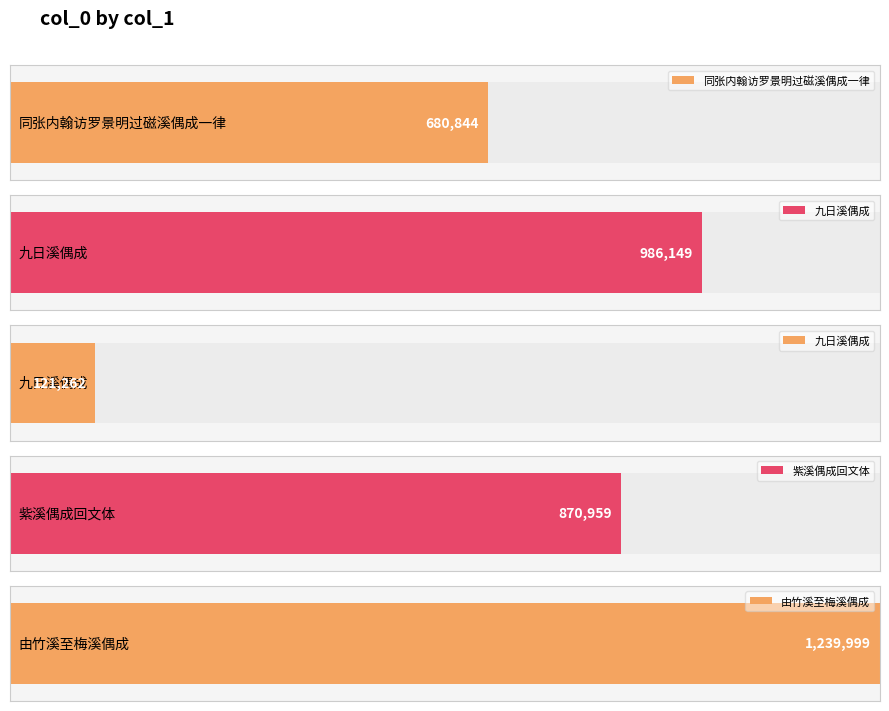

At which label does the data first exceed 870959?

九日溪偶成